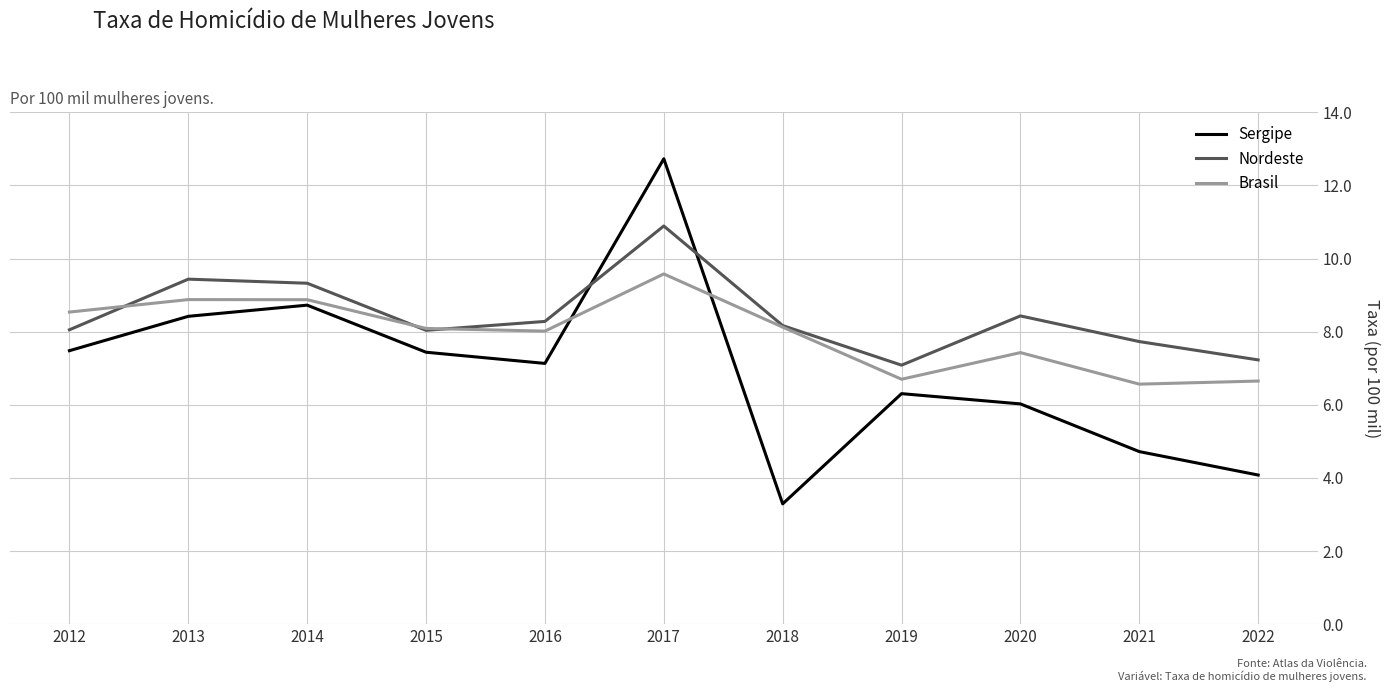

Rank the series by their average value, from highest to lowest.

Nordeste, Brasil, Sergipe